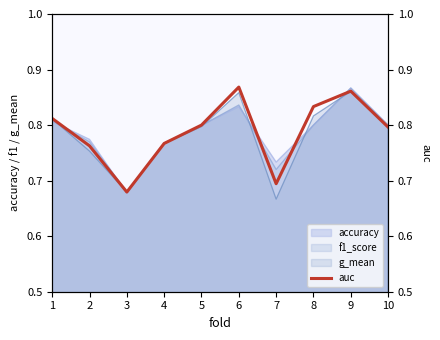

Reading left to right, transcribe all the data shown in this chart.

0.8	0.8	0.7	0.8	0.8	0.9	0.7	0.8	0.9	0.8